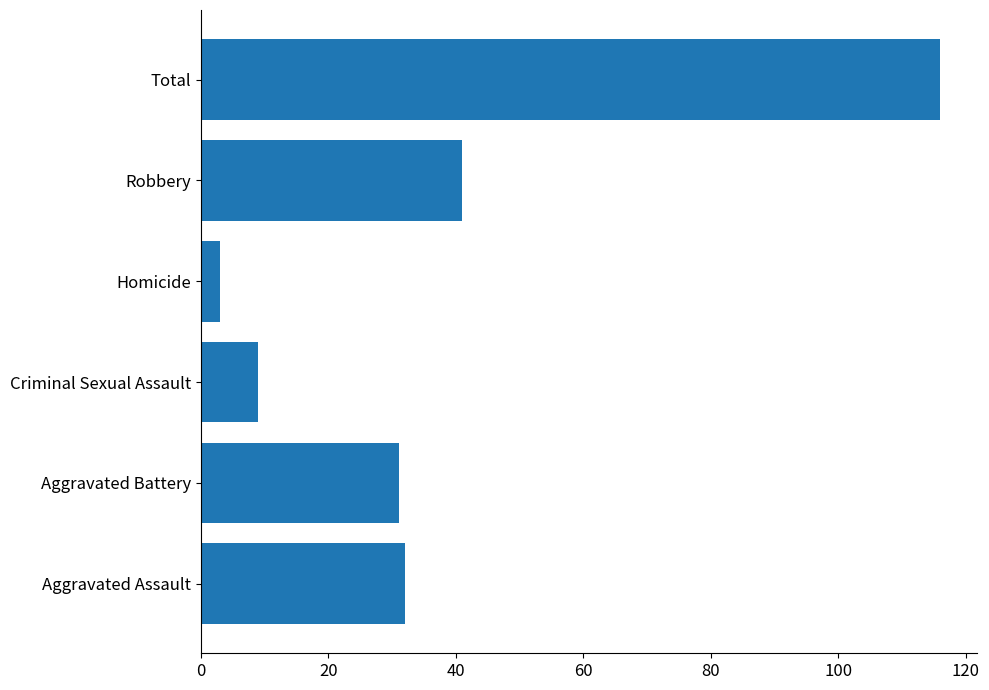

What is the minimum value shown in the chart?

3